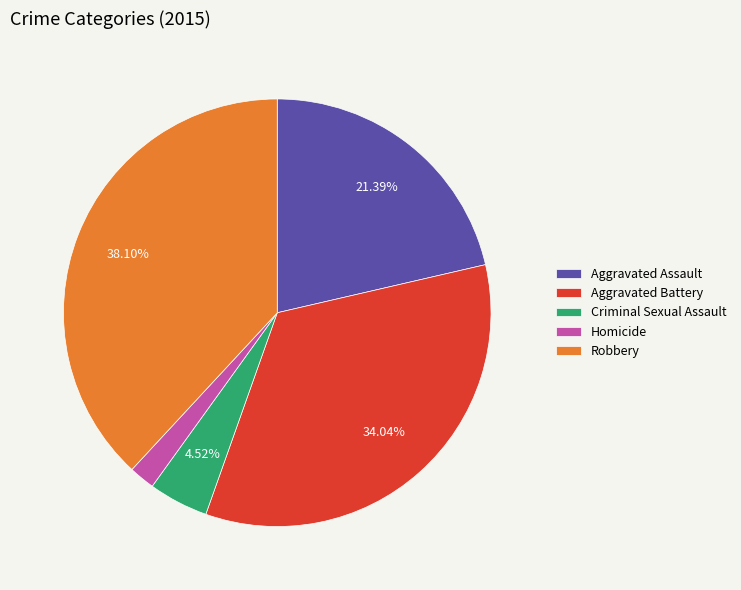

True or false: Homicide accounts for 12% of the total.

False